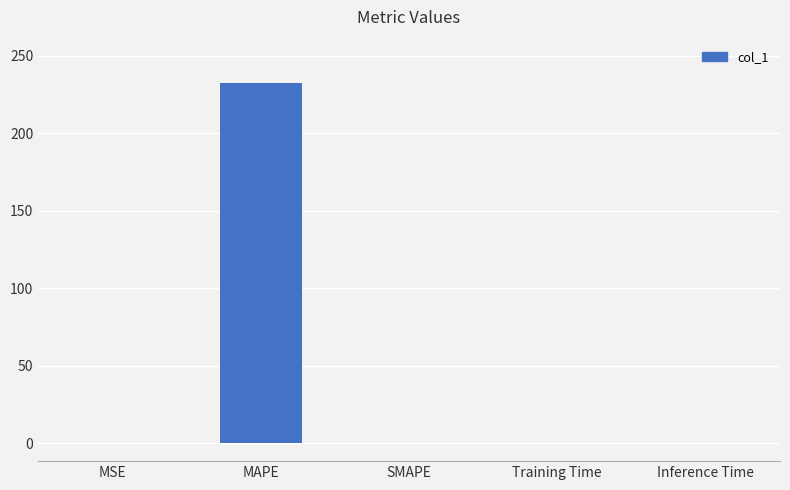

What is the sum of all values?

232.6